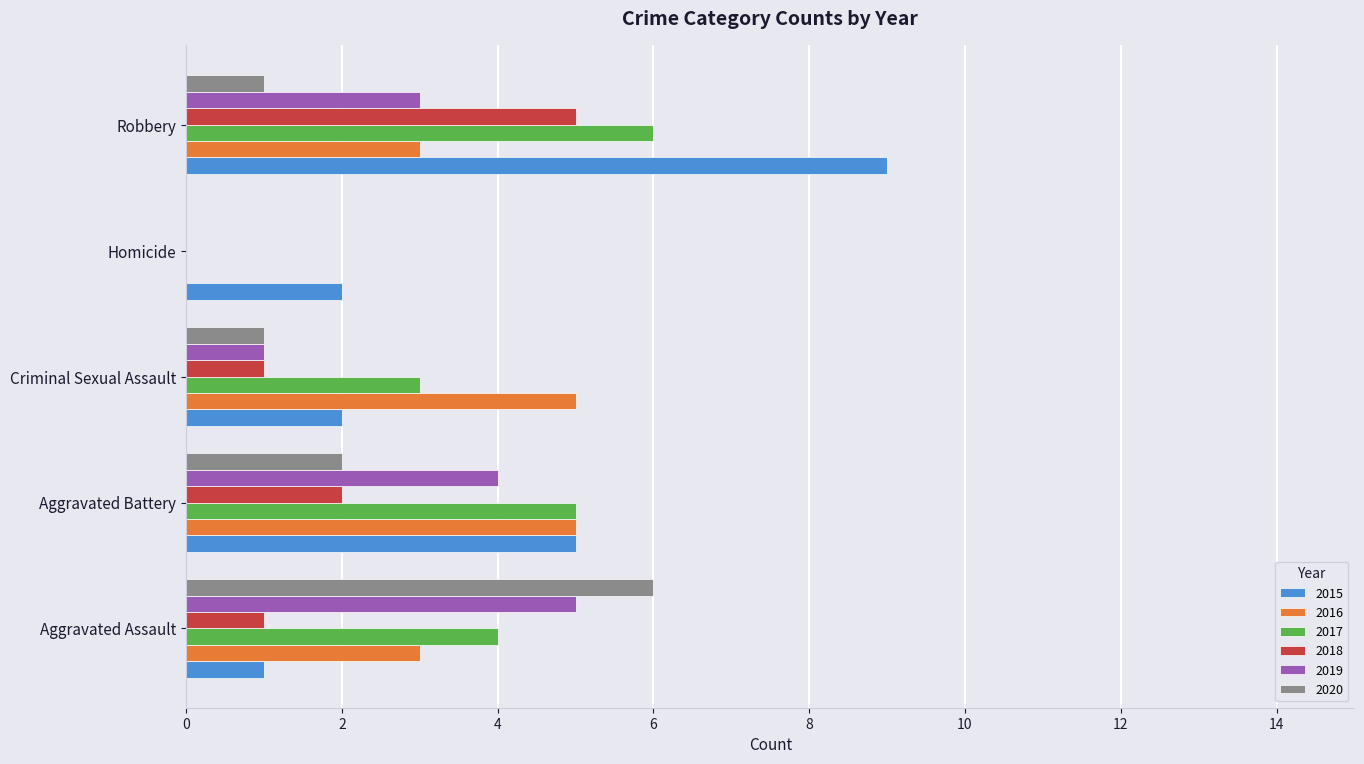

True or false: 2016 has a value of 0 at Homicide.

True